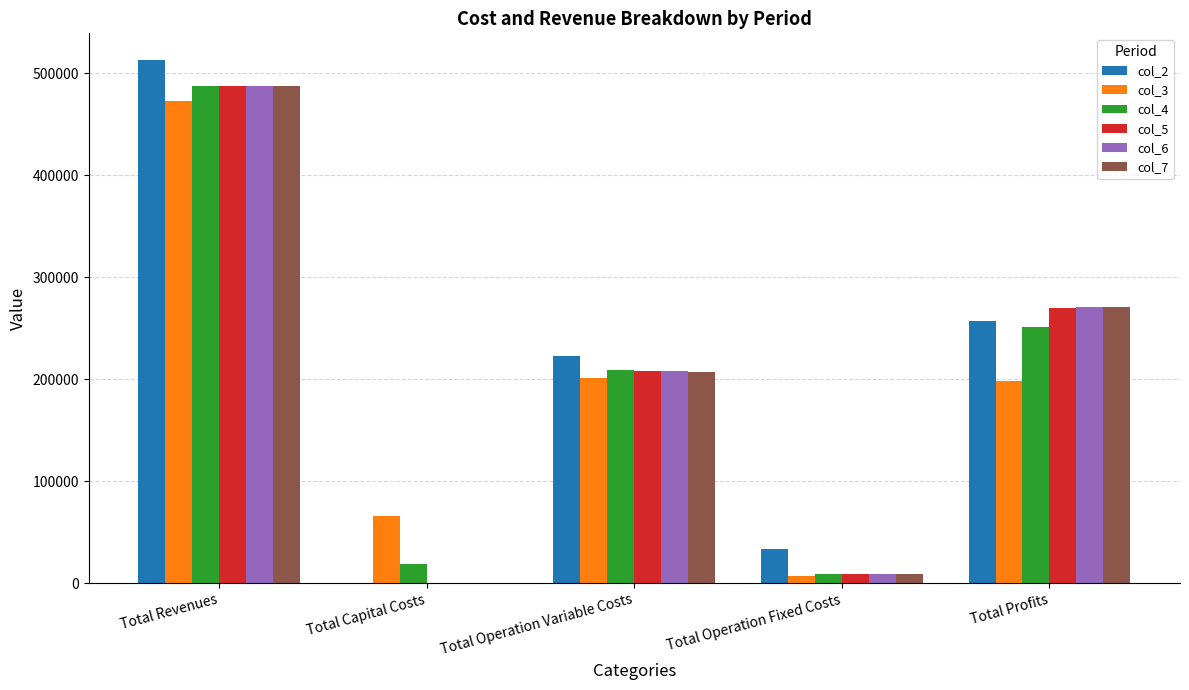

Is the value of col_3 at Total Capital Costs greater than the value of col_2 at Total Operation Variable Costs?

No